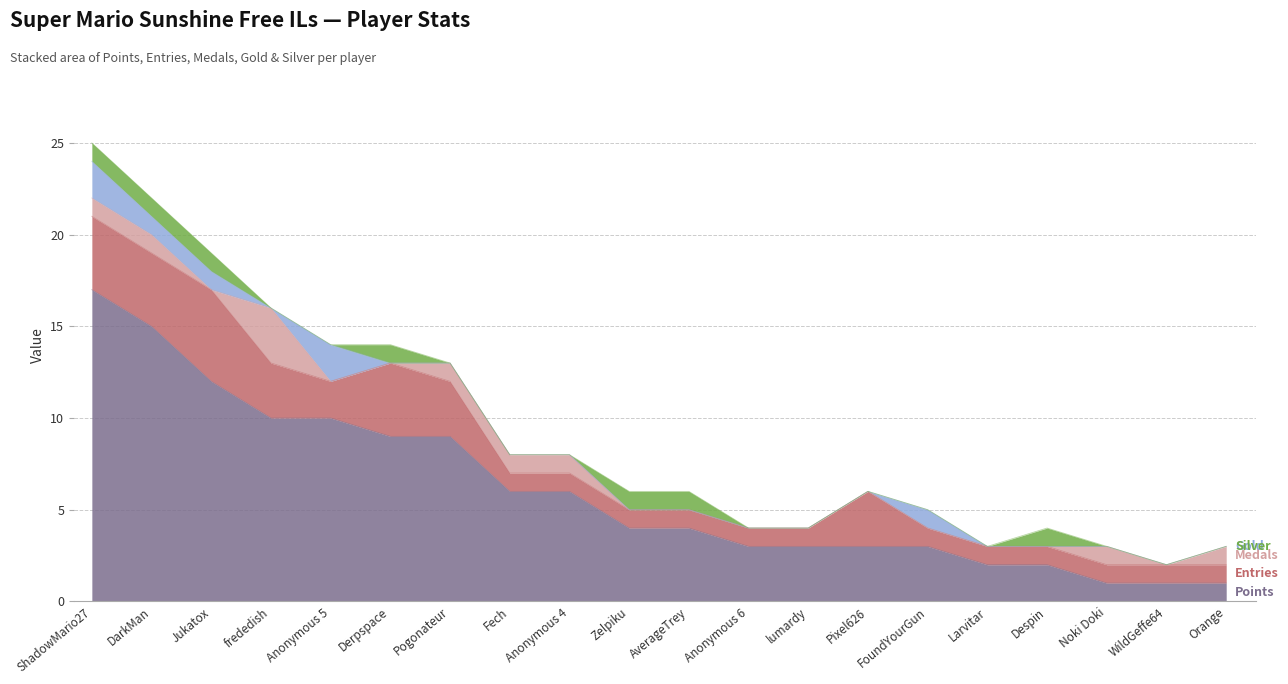

Which has a higher value, Anonymous 6 or Orange?

Anonymous 6